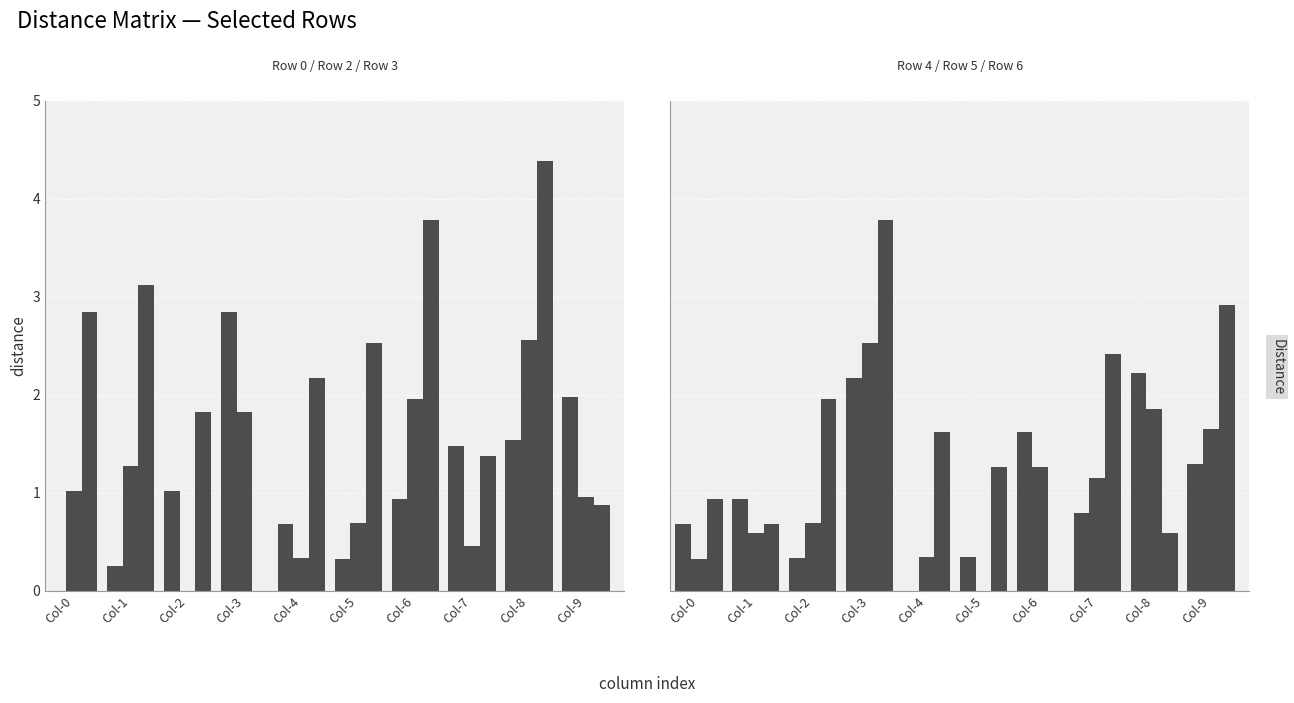

Rank the series by their maximum value, from highest to lowest.

Row 3, Row 6, Row 0, Row 2, Row 5, Row 4